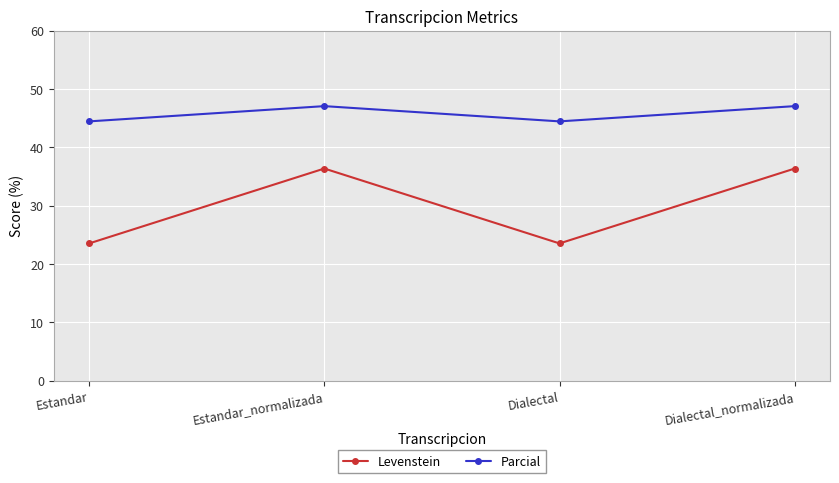

Reading left to right, list all the values displayed in this chart.

Levenstein: 23.5	36.4	23.5	36.4
Parcial: 44.4	47.1	44.4	47.1